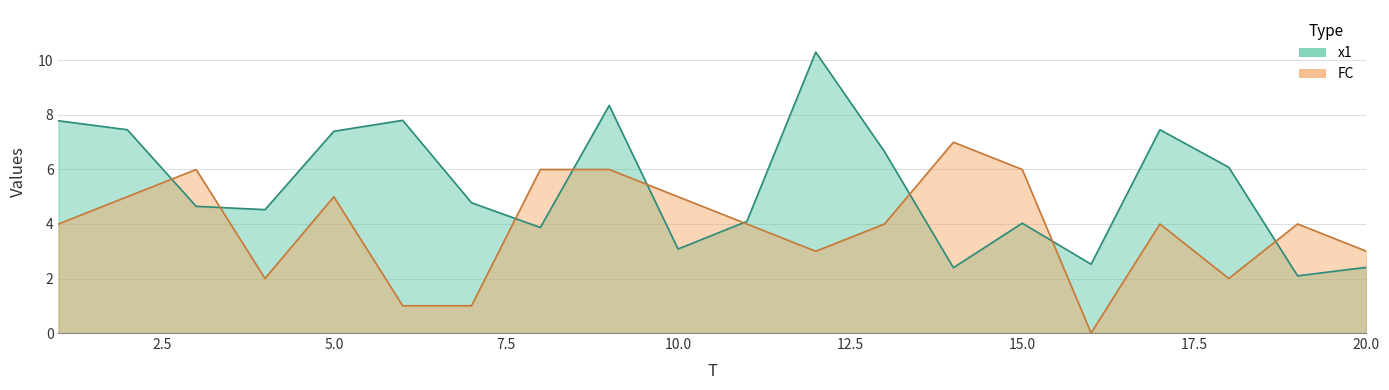

Between 3 and 18, which series saw the biggest shift?

FC